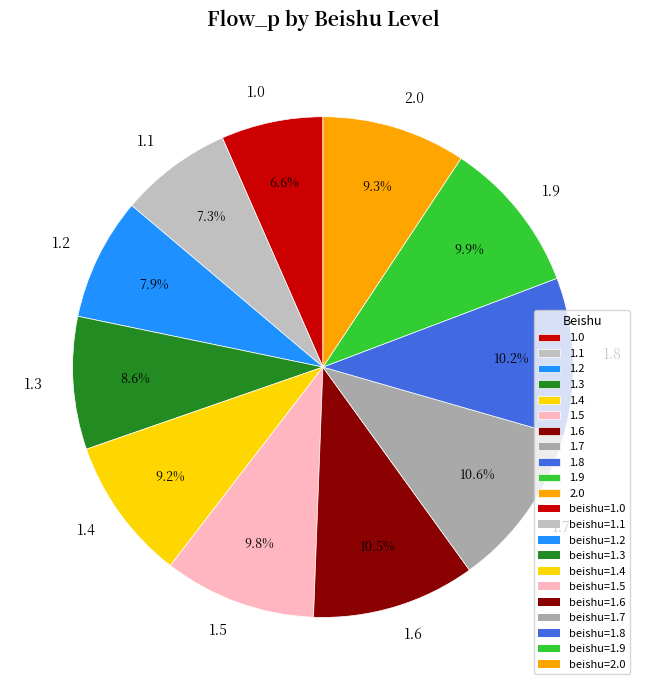

To the nearest percent, what percentage of the pie is 1.3?

9%